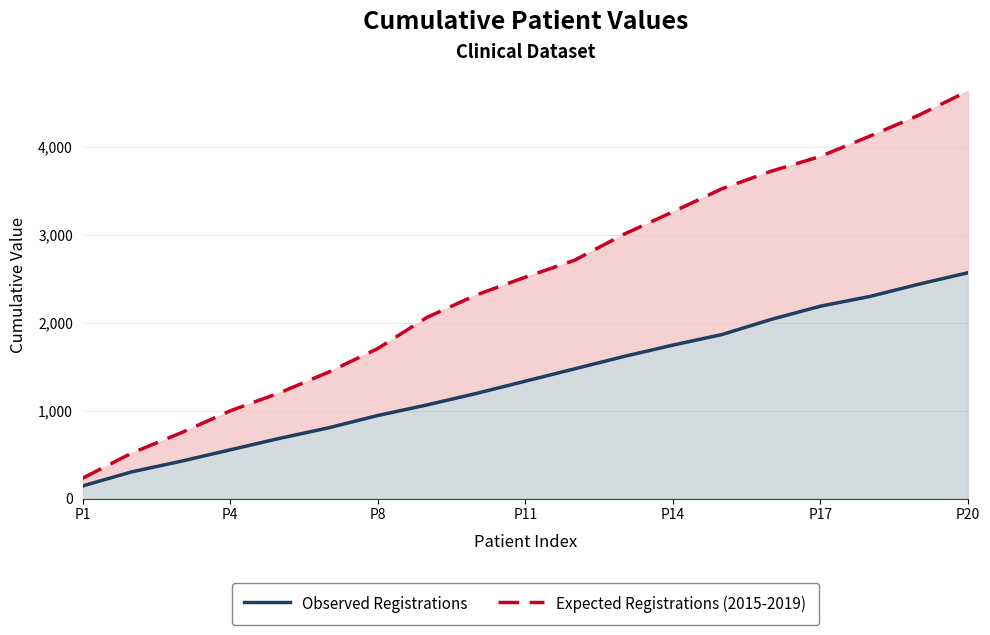

What is the spread (max minus min) of values at P14?

1514